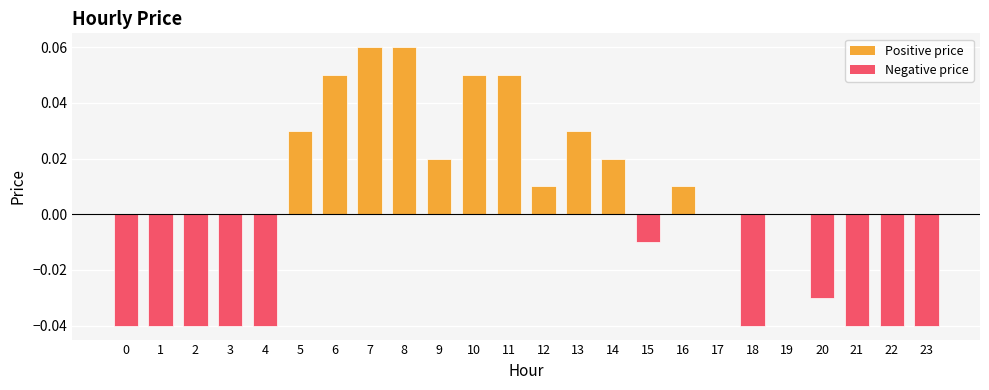

The value at 4 is -0.0. True or false?

True